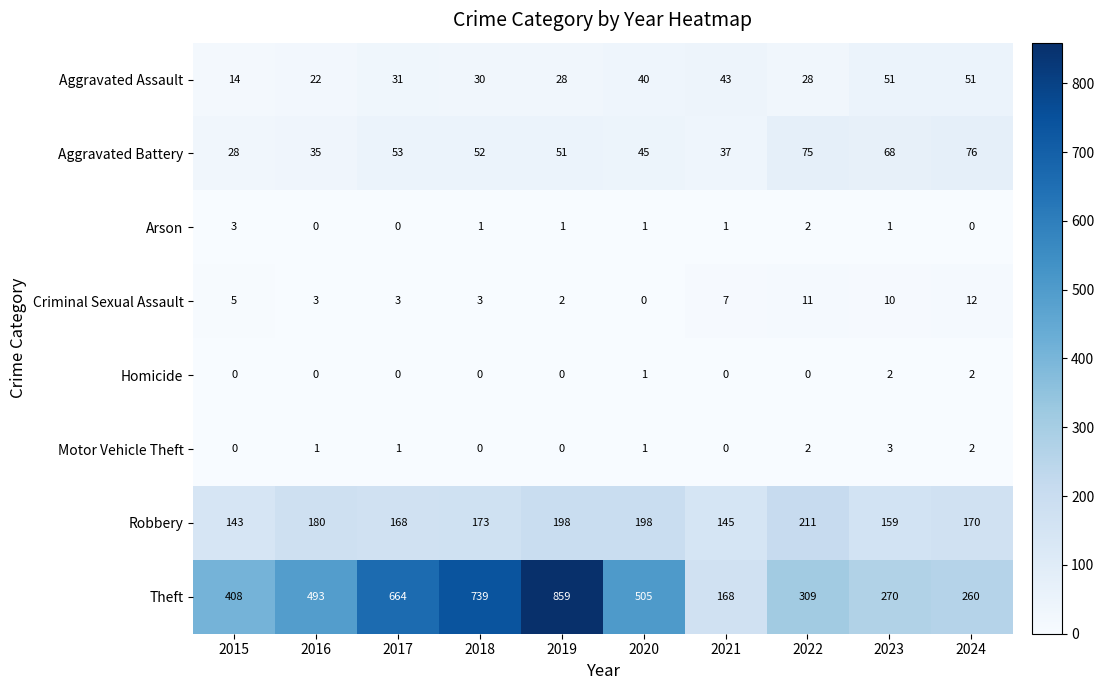

What value does the Aggravated Assault series have at 2024?

51